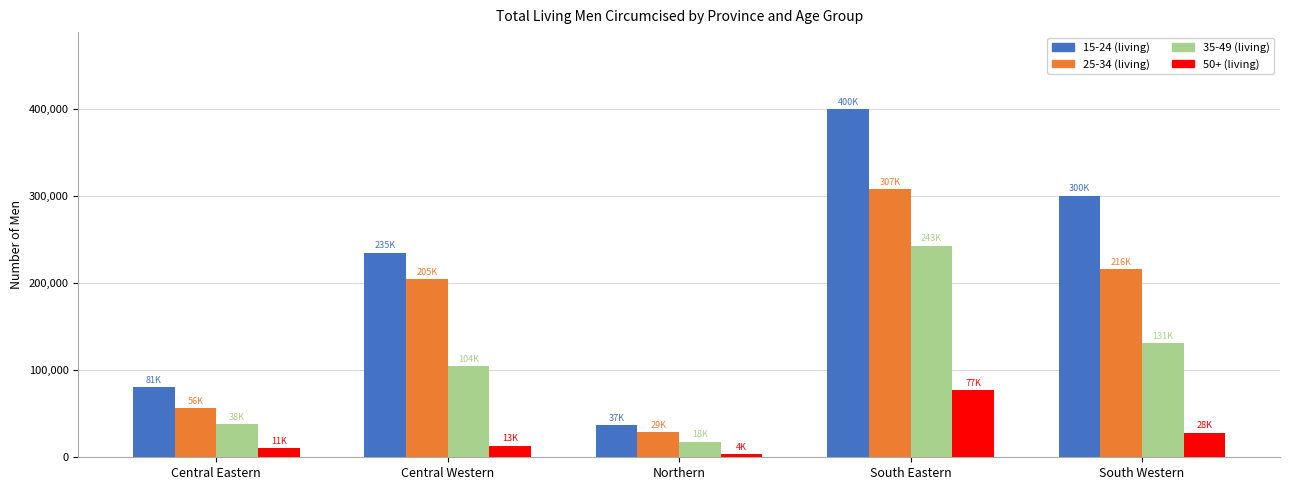

Rank the series at South Western from highest to lowest value.

15-24 (living), 25-34 (living), 35-49 (living), 50+ (living)